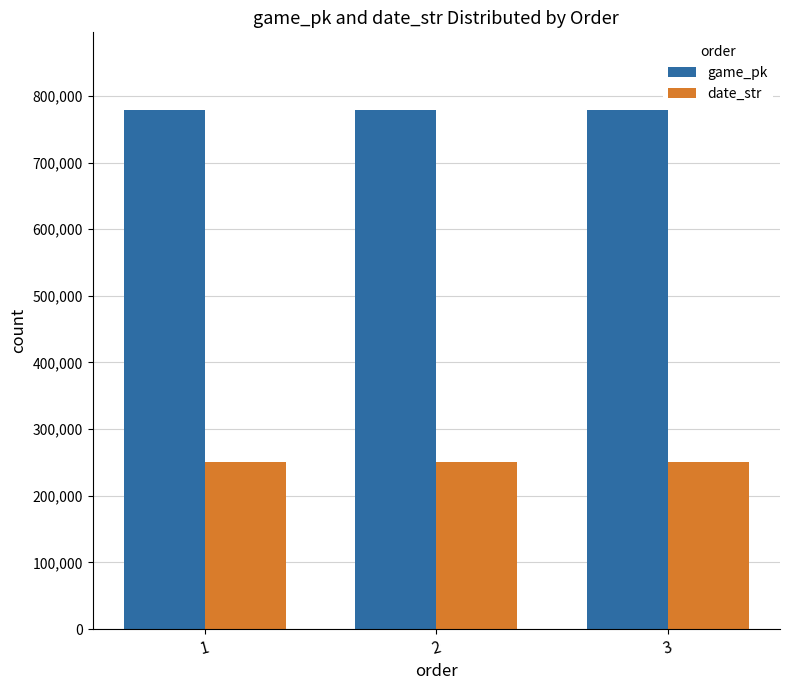

How many groups of bars are there?

3